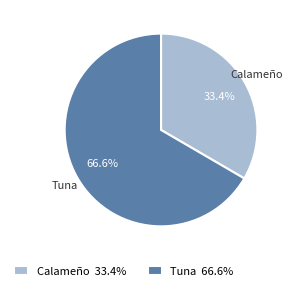

How many slices are in this pie chart?

2